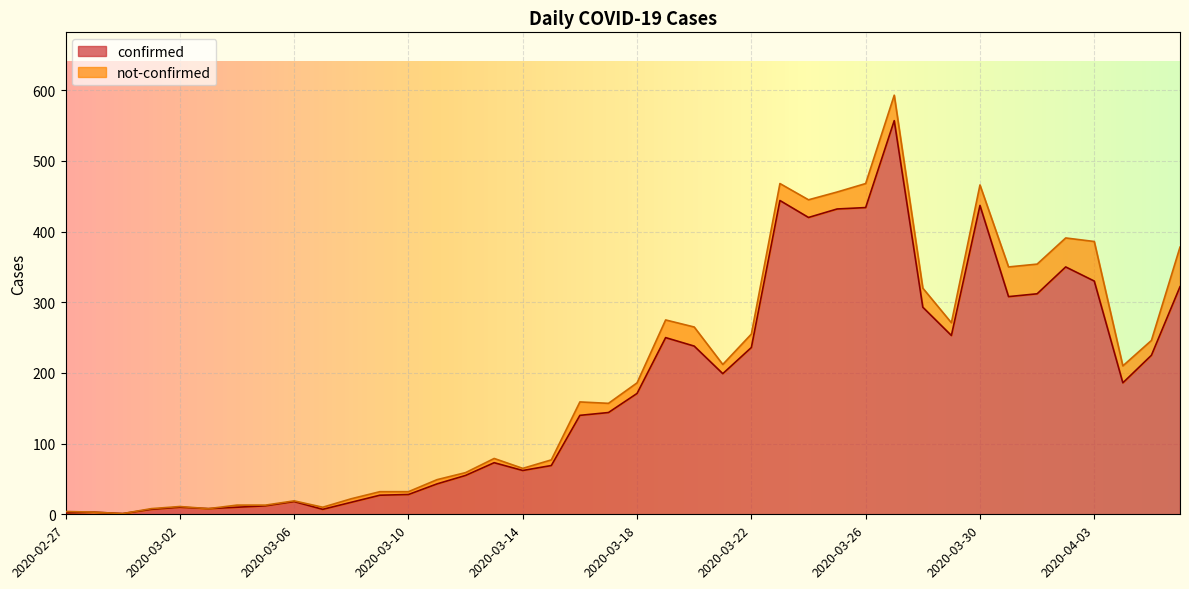

What is the value of the 15th point from the left?

55